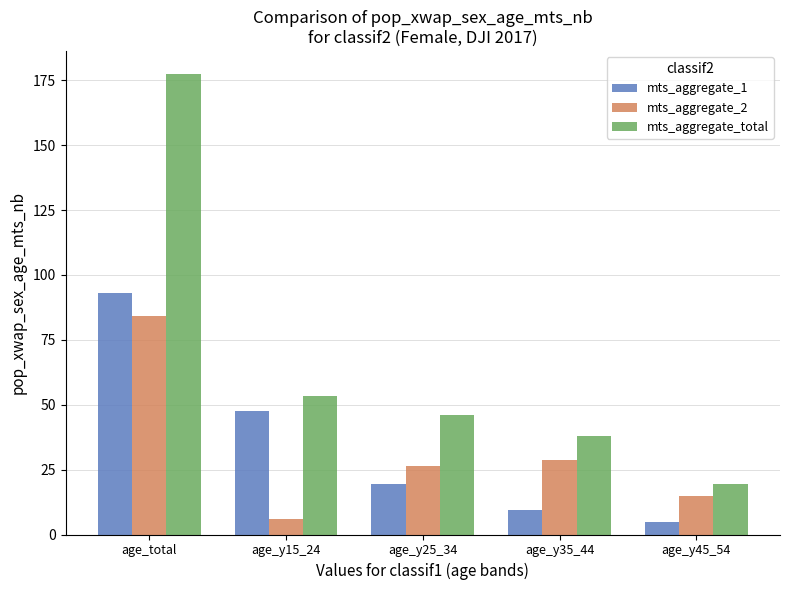

Rank the series by their maximum value, from highest to lowest.

mts_aggregate_total, mts_aggregate_1, mts_aggregate_2